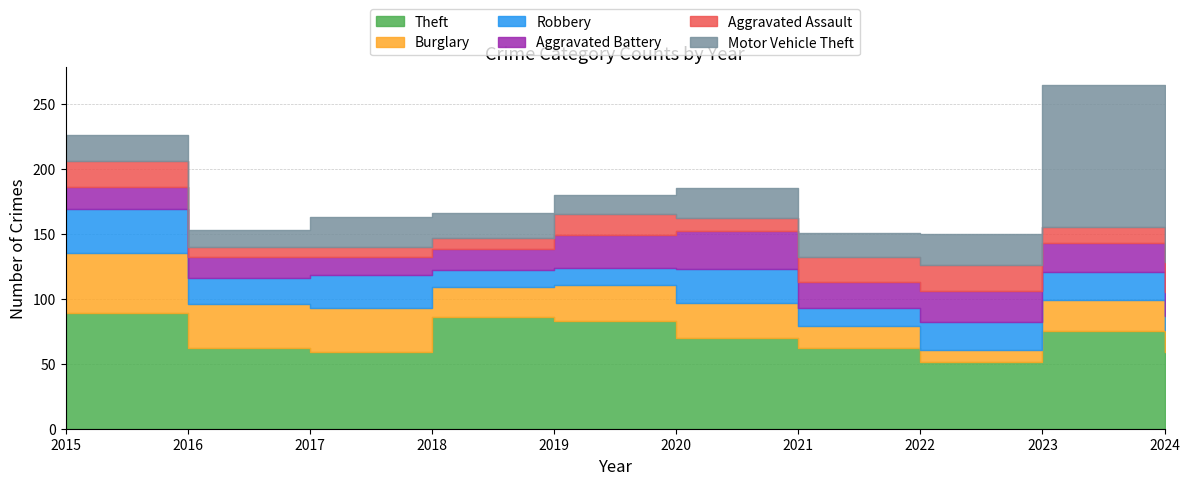

What is the value of the Motor Vehicle Theft point at the 5th from the left?

15